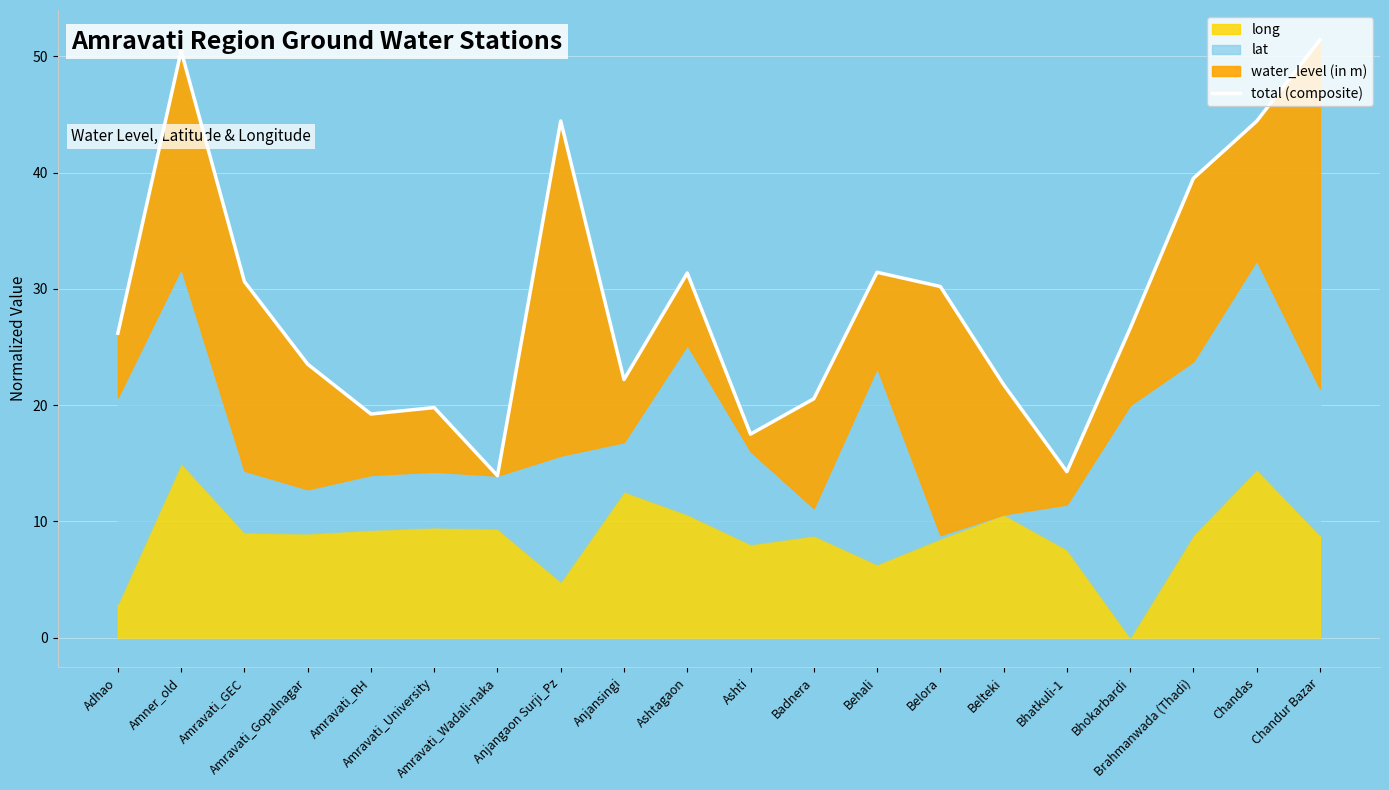

Reading left to right, what are all the values shown in this chart?

26.2	50.5	30.6	23.5	19.2	19.8	13.9	44.4	22.2	31.4	17.5	20.5	31.4	30.2	21.8	14.3	26.6	39.5	44.4	51.4